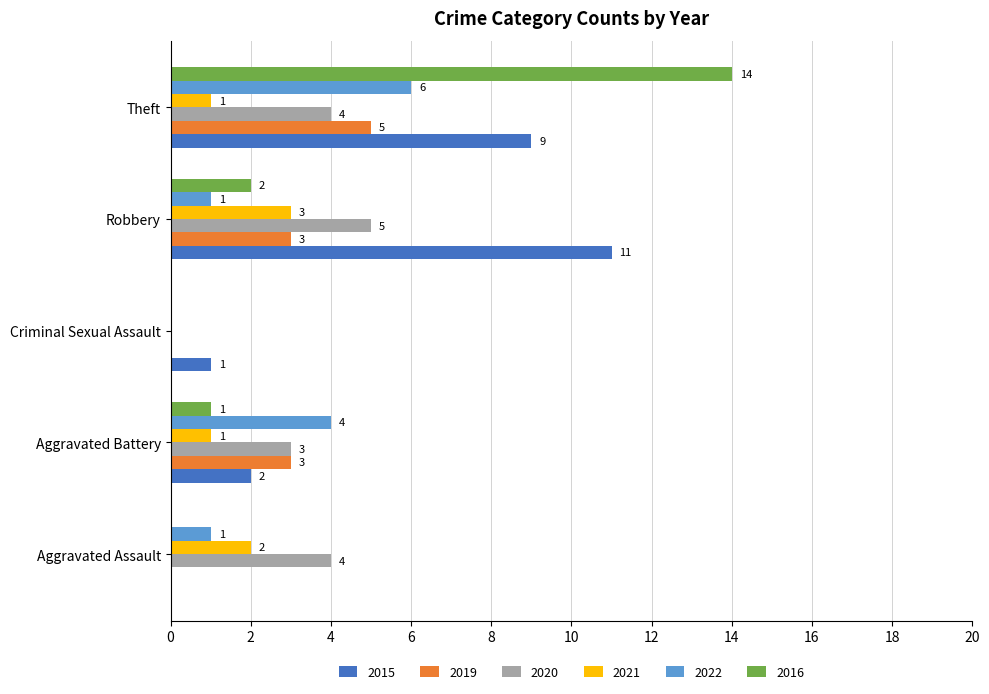

The 2016 series shows 3 at Robbery. True or false?

False